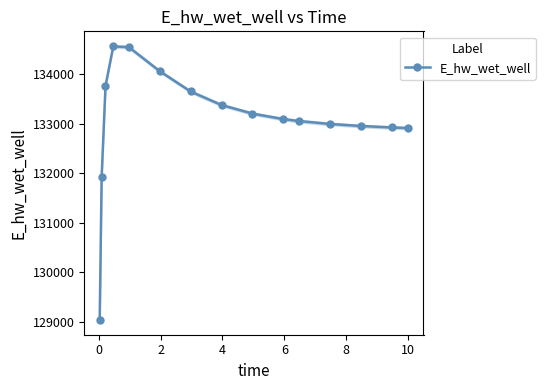

How many lines are shown in the chart?

1